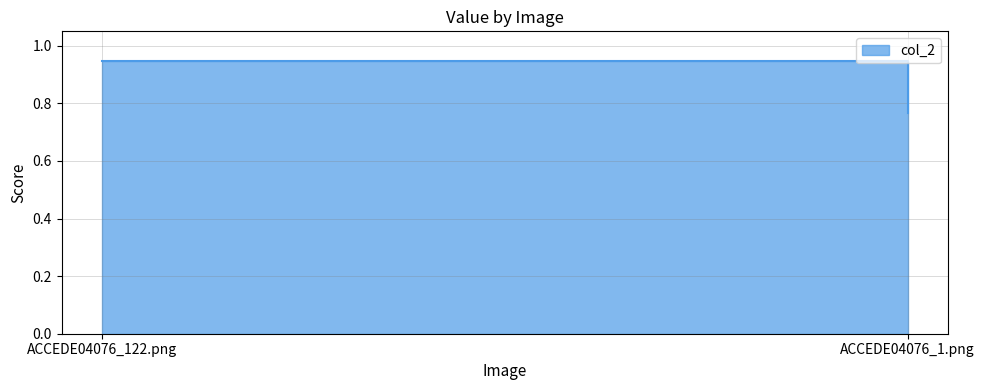

What is the change in value from ACCEDE04076_122.png to ACCEDE04076_1.png?

-0.2